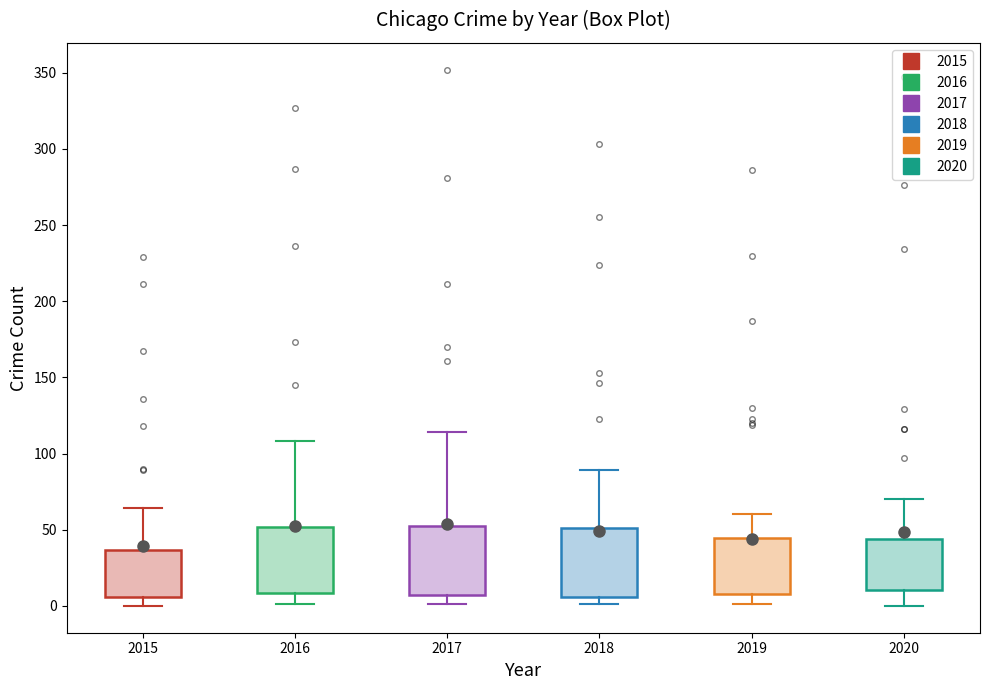

Reading left to right, read every box against the y-axis: the position of its median line, the range the box covers, and the ends of its whiskers. The values are not printed on the chart, so give them approximately, as read against the axis.

2015: median 15, box 5 to 35, whiskers 0 to 65
2016: median 25, box 10 to 50, whiskers 0 to 110
2017: median 25, box 5 to 55, whiskers 0 to 115
2018: median 20, box 5 to 50, whiskers 0 to 90
2019: median 15, box 10 to 45, whiskers 0 to 60
2020: median 20, box 10 to 45, whiskers 0 to 70